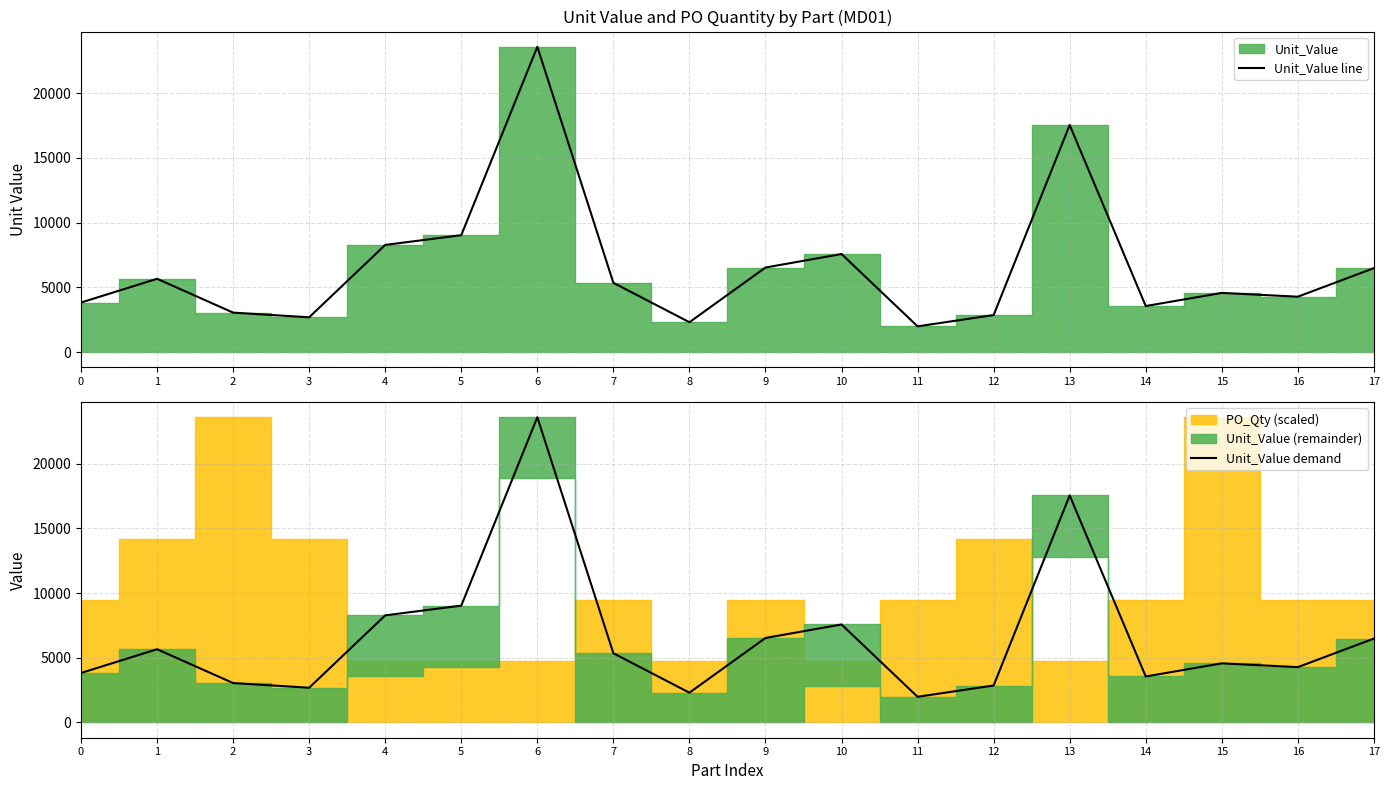

In Unit_Value line, how many points are lower than both neighbors (excluding endpoints)?

5